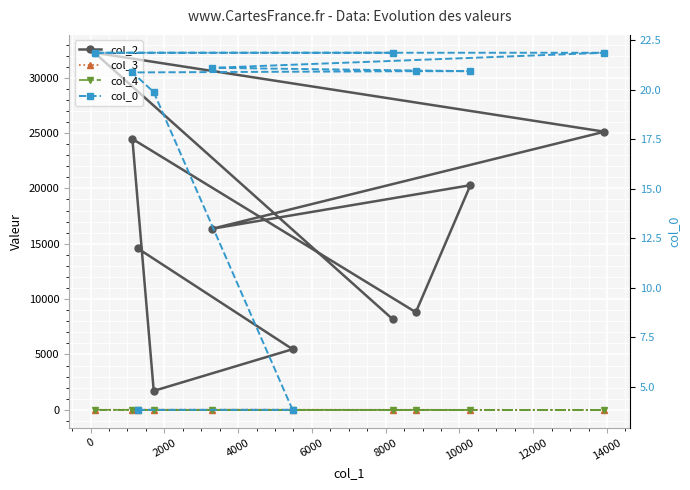

The col_0 series shows 21.9 at 14000. True or false?

True